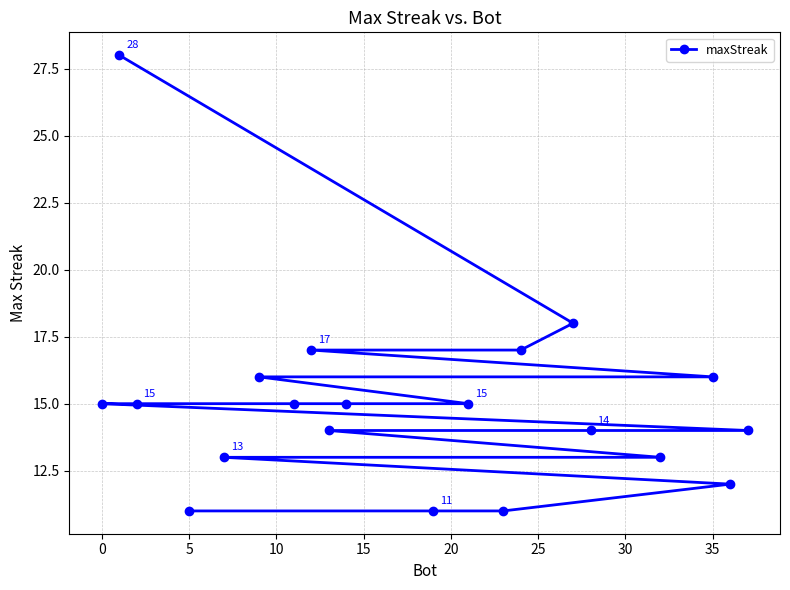

What is the smallest value displayed?

11